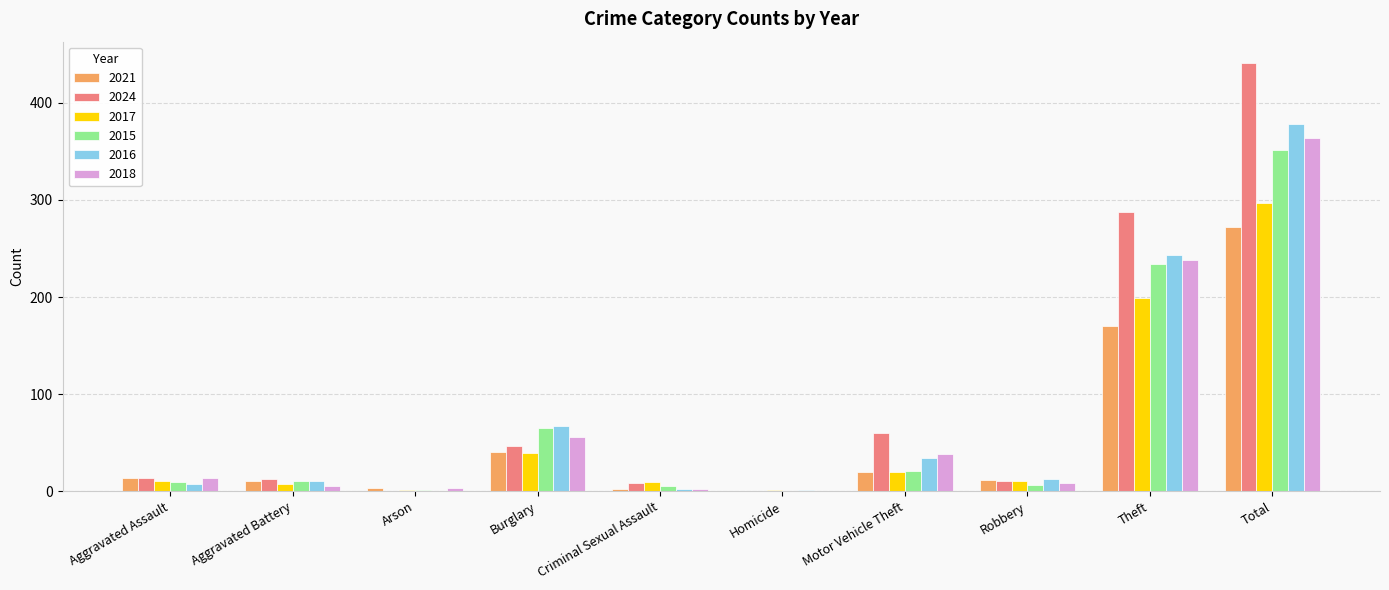

At which label does 2016 reach its peak?

Total